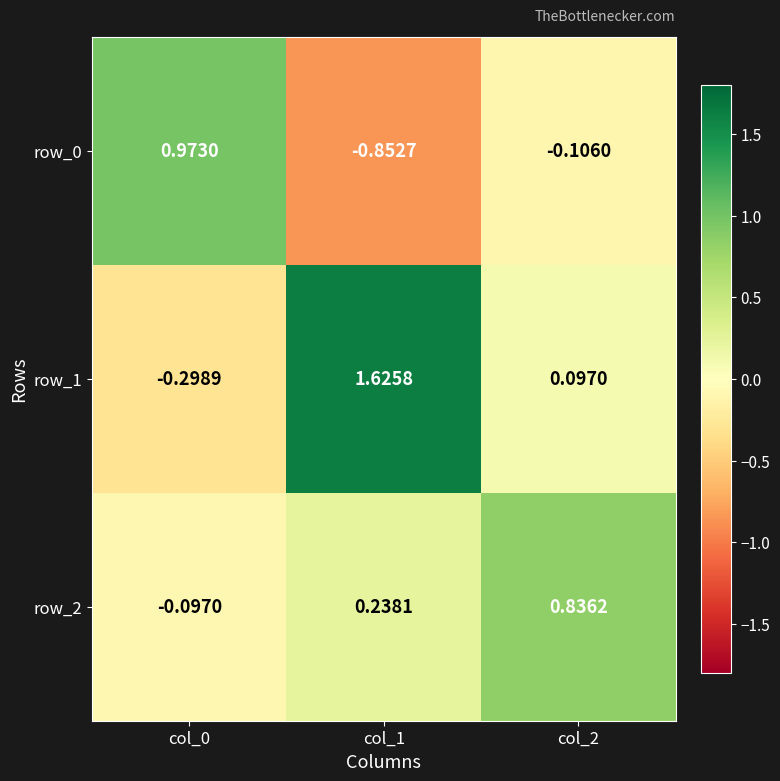

The row_1 series shows -0.5 at col_0. True or false?

False